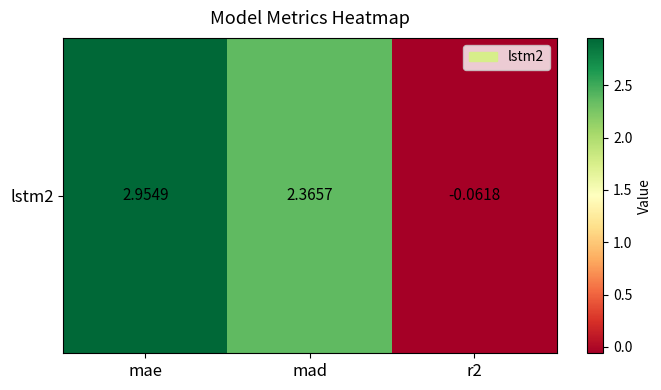

True or false: the data shows 1.5 at mad.

False